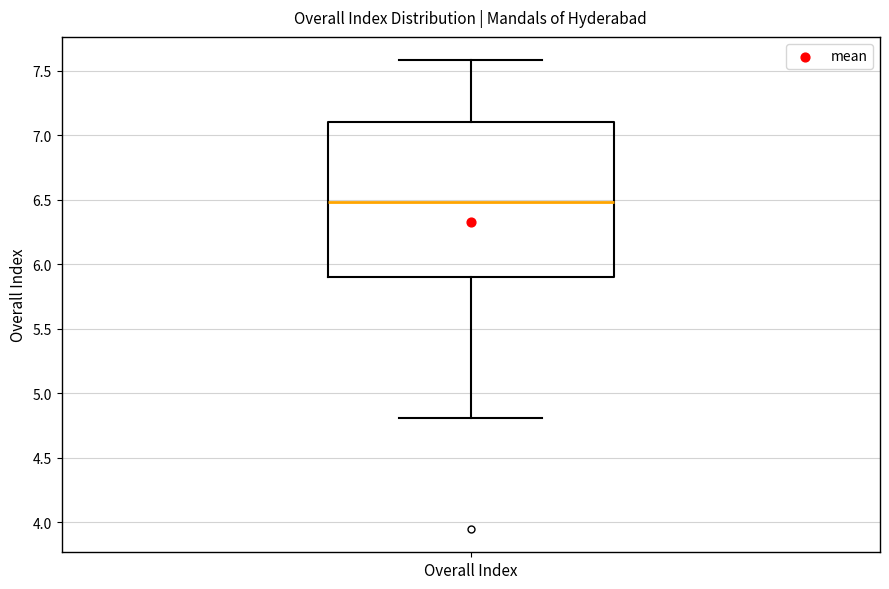

Transcribe this box plot: give where the median line is, the range the box spans, and where the two whiskers end, as read against the y-axis. The values are not printed on the chart, so give them approximately, as read against the axis.

median 6.5, box 5.9 to 7.1, whiskers 4.8 to 7.6